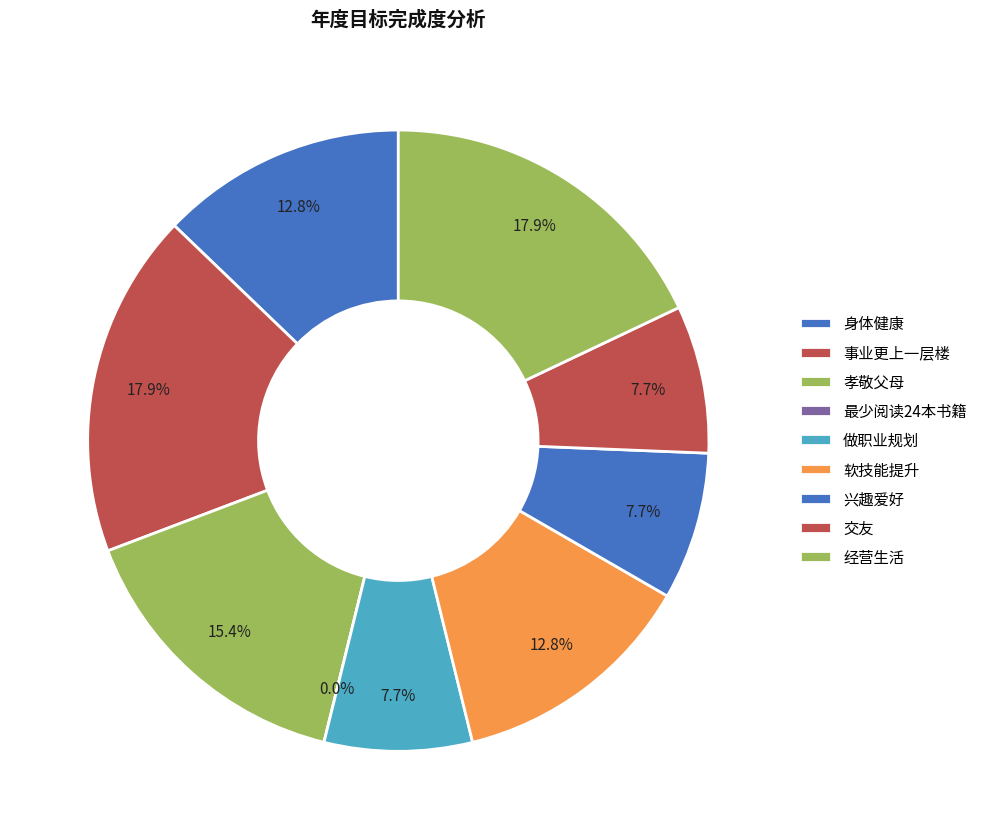

What is the smallest slice in the pie chart?

最少阅读24本书籍